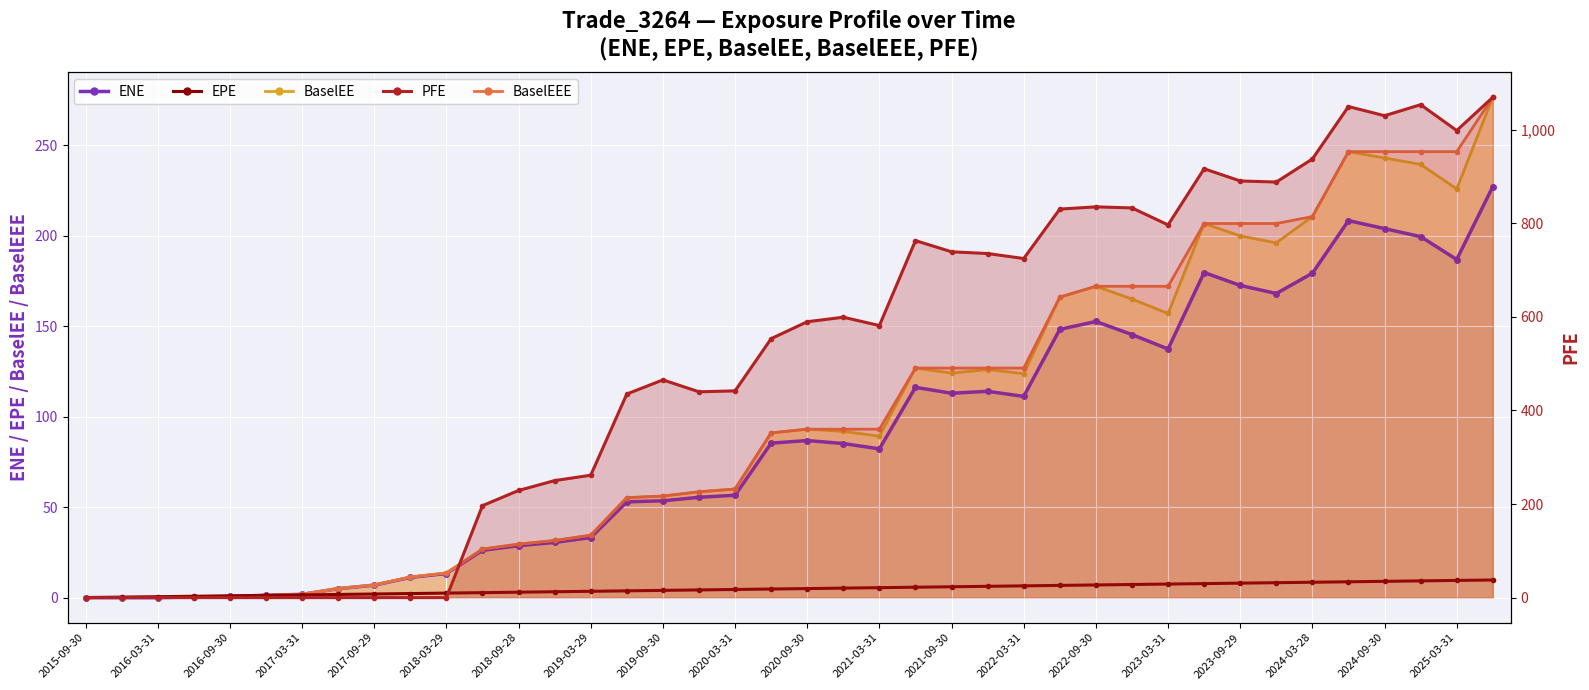

At which category is the sum across all series the highest?

39